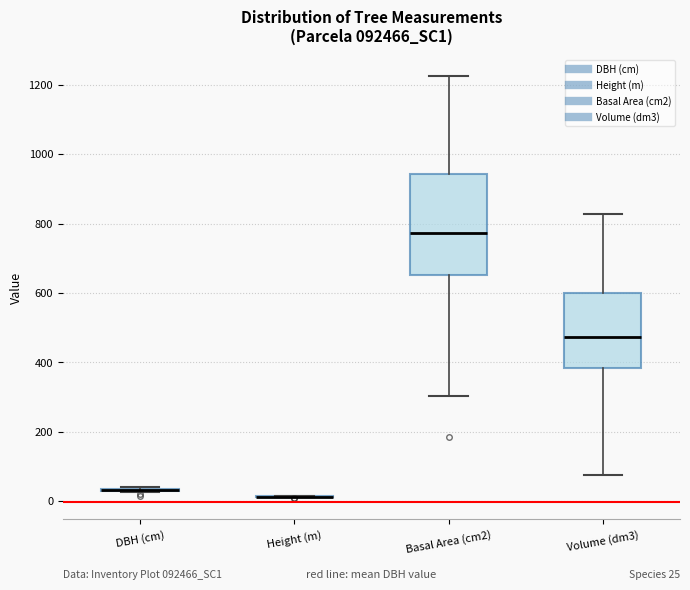

Comparing the boxes themselves (not the whiskers), which one is the tallest?

Basal Area (cm2)